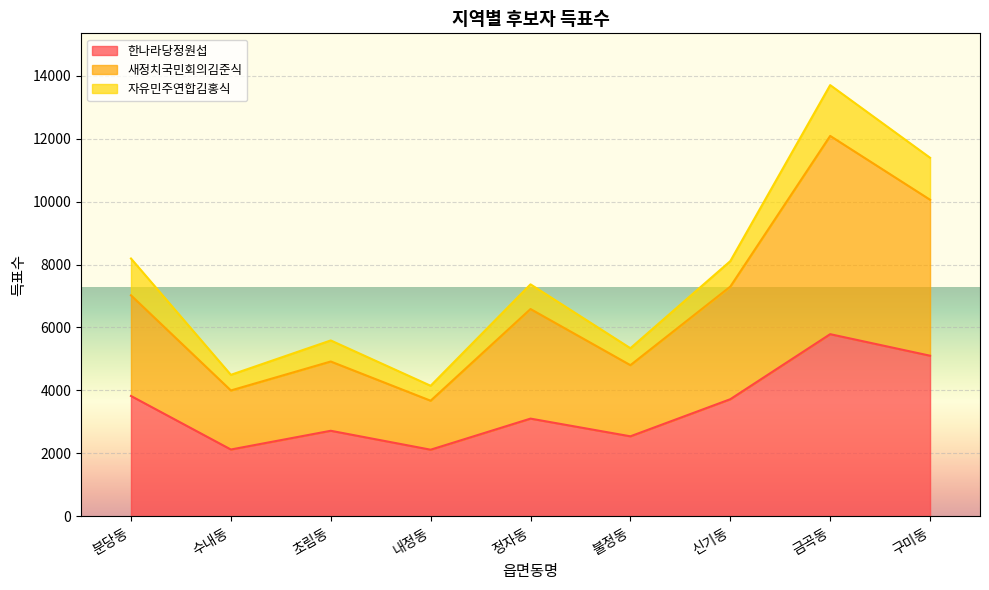

True or false: 한나라당정원섭 and 새정치국민회의김준식 intersect in this chart.

False